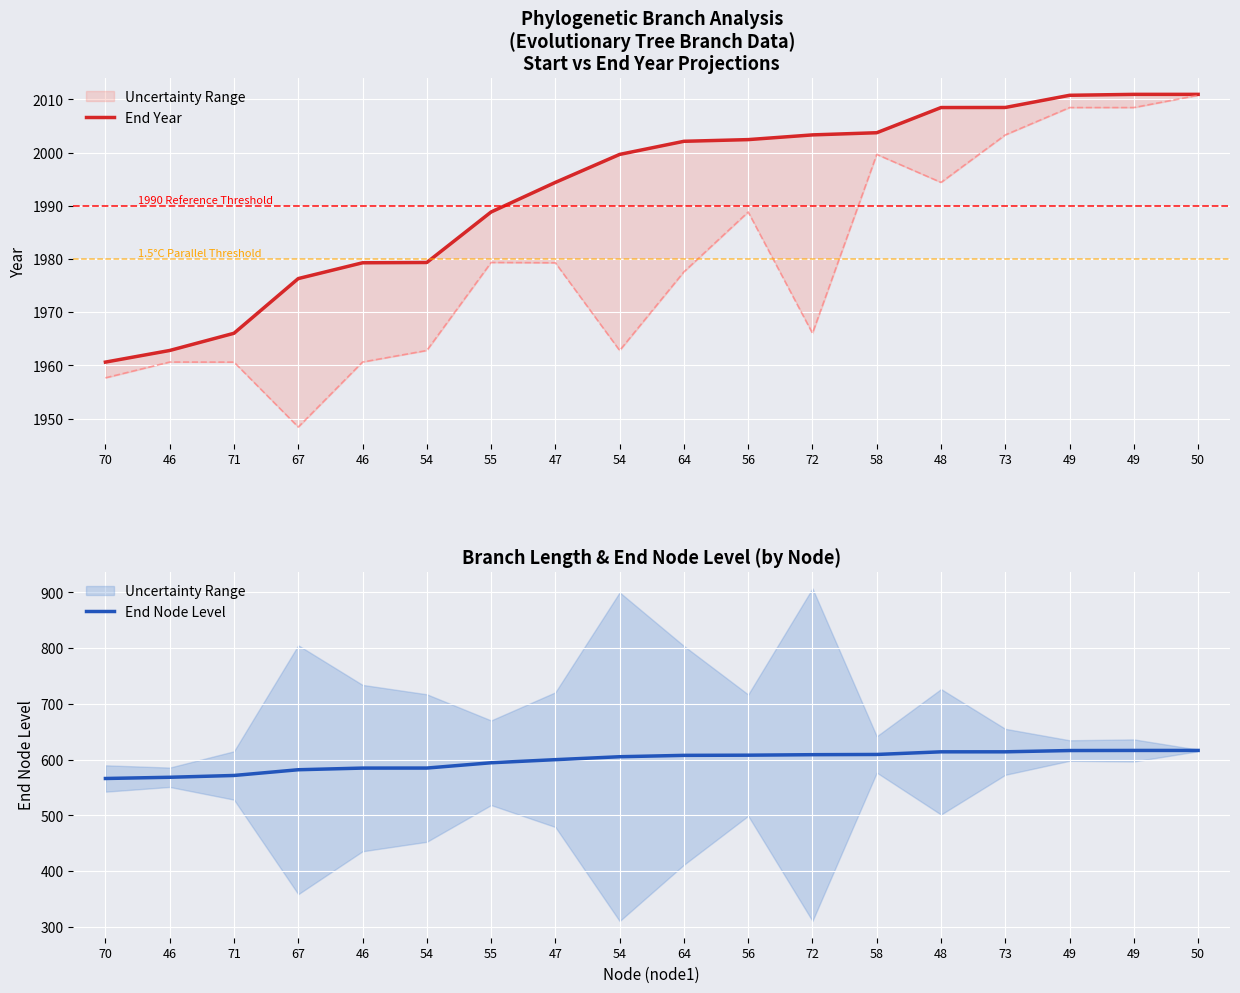

True or false: End Node Level and End Year intersect in this chart.

False